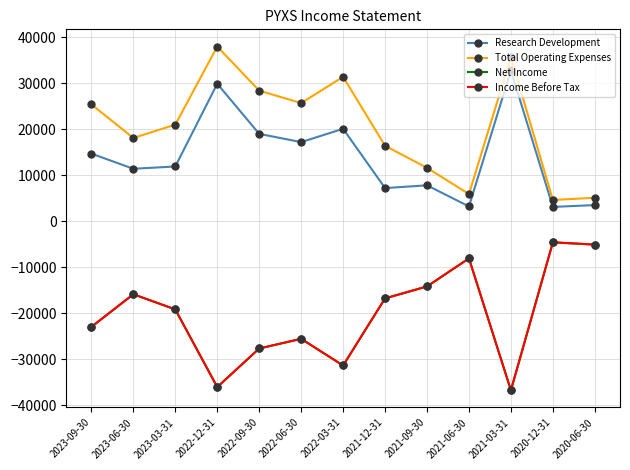

Between 2023-09-30 and 2022-06-30, which series saw the biggest shift?

Net Income